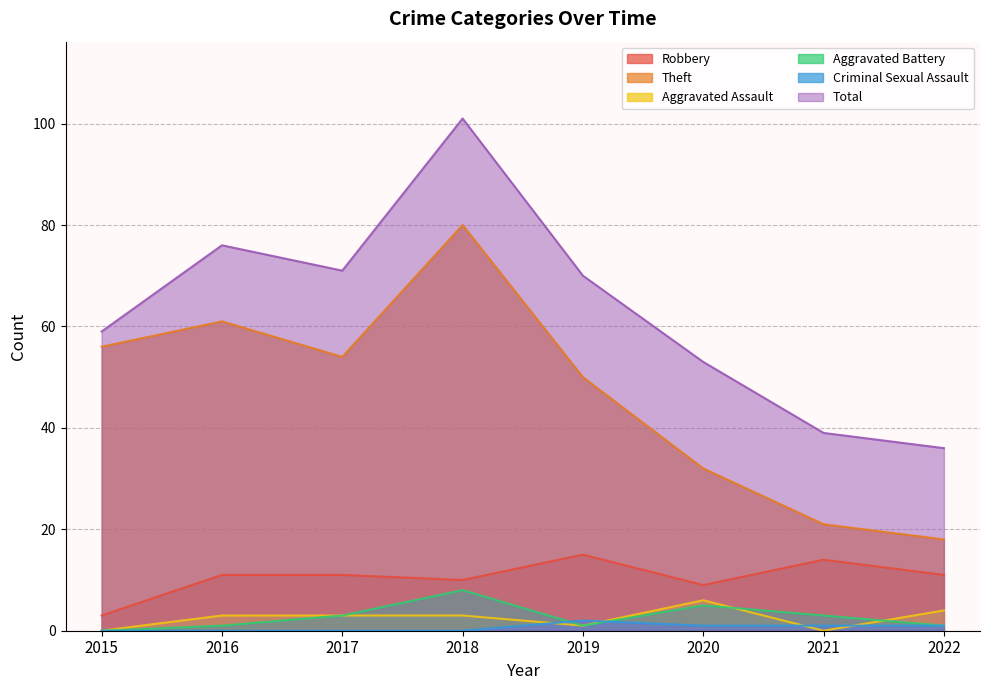

The Aggravated Battery series shows 1 at 2017. True or false?

False